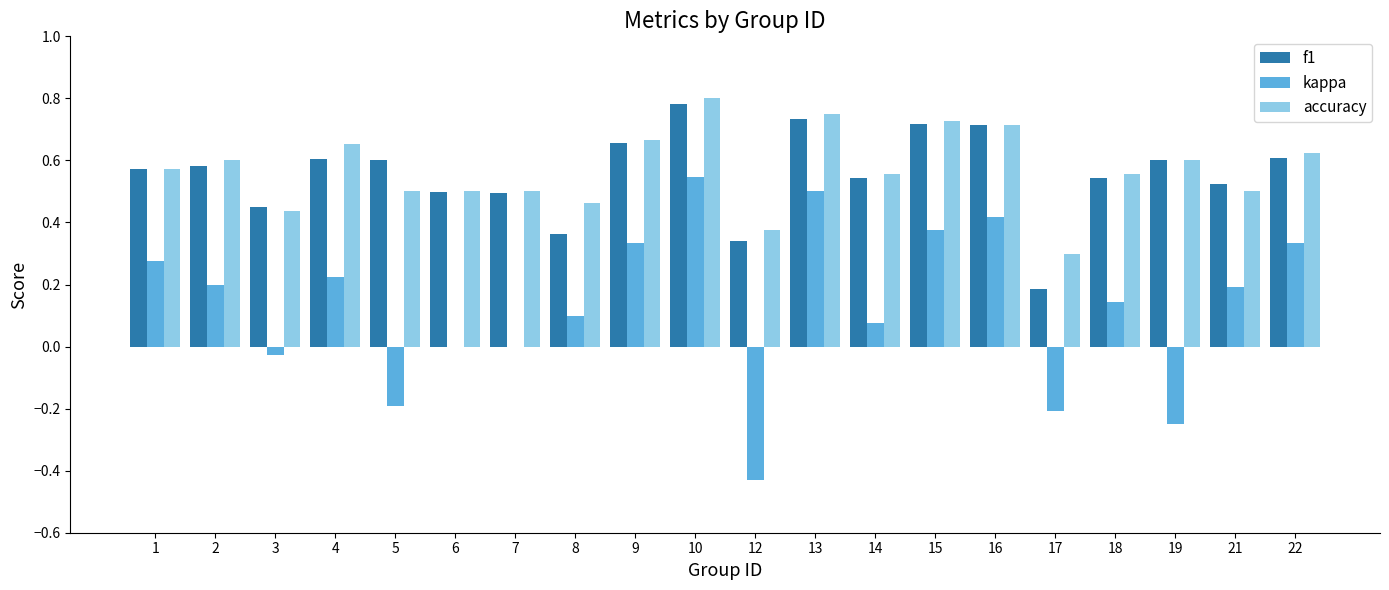

The value of f1 at 12 is 0.2. True or false?

False